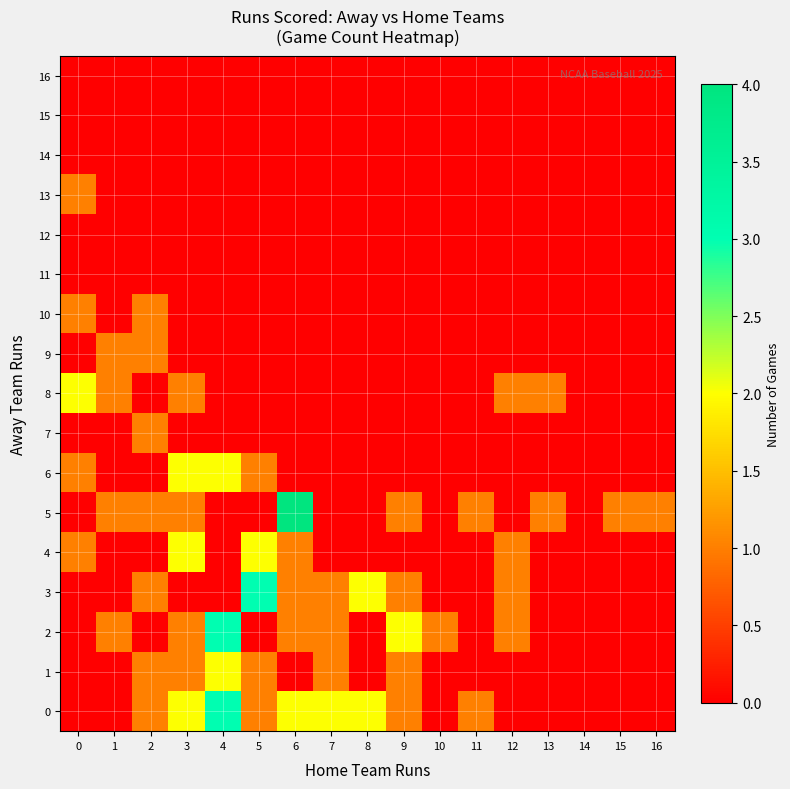

How many data points does each series have?

17